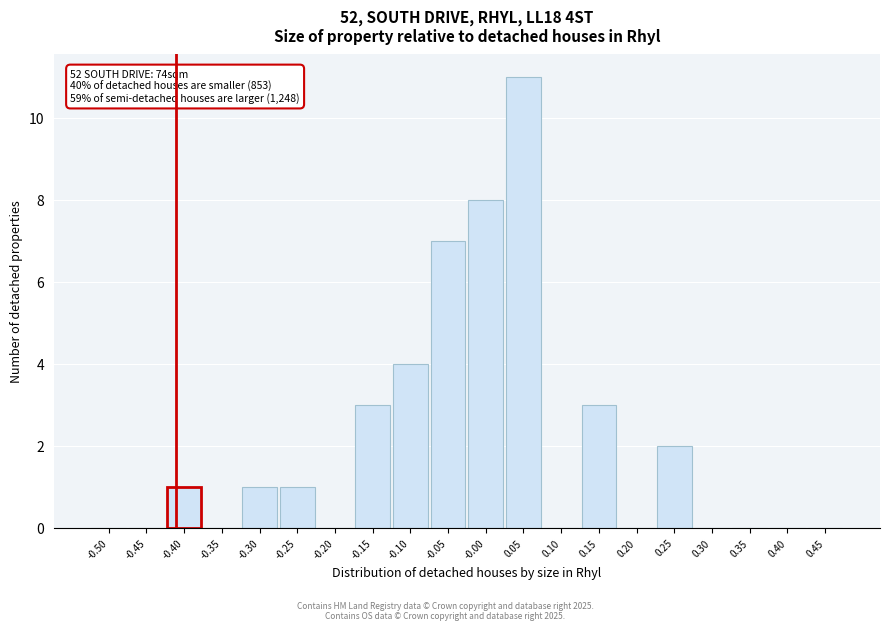

Reading left to right, what are all the values shown in this chart?

-0.50=0	-0.45=0	-0.40=1	-0.35=0	-0.30=1	-0.25=1	-0.20=0	-0.15=3	-0.10=4	-0.05=7	-0.00=8	0.05=11	0.10=0	0.15=3	0.20=0	0.25=2	0.30=0	0.35=0	0.40=0	0.45=0